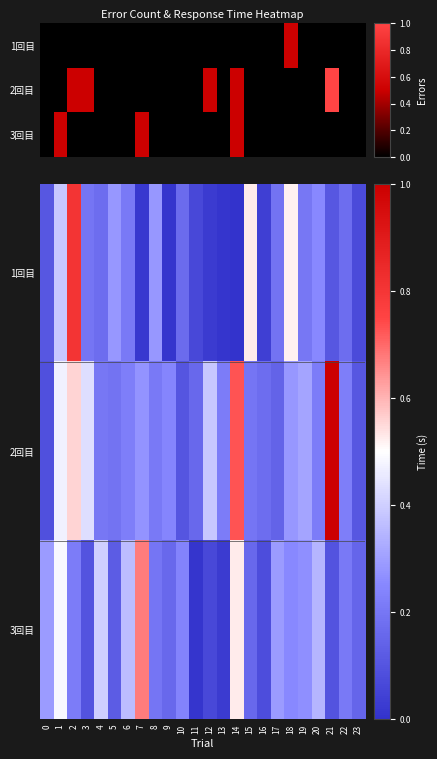

The 2回目 series shows 0.2 at 5. True or false?

True